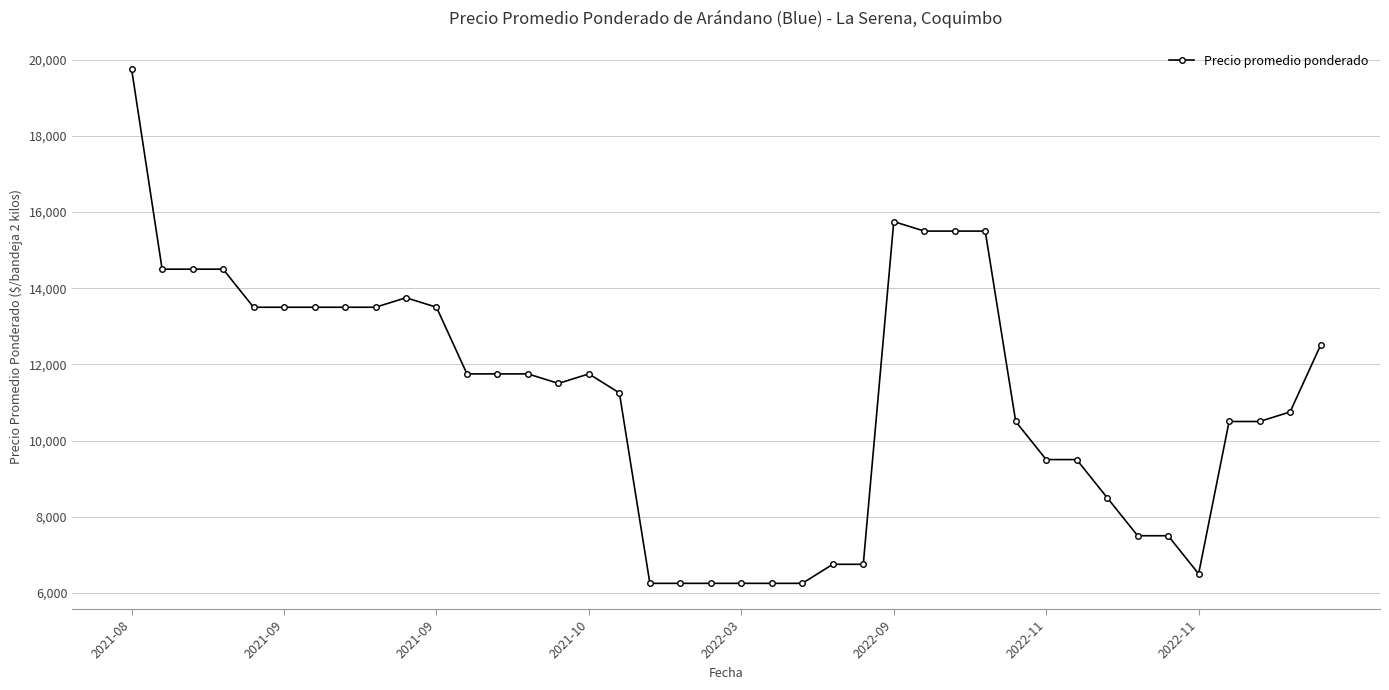

What is the maximum value shown in the chart?

19750